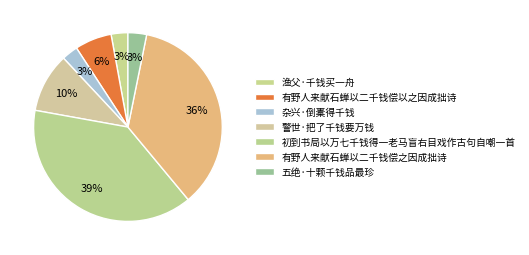

Is it true that 有野人来献石蝉以二千钱偿以之因成拙诗 is 1% of the pie?

False